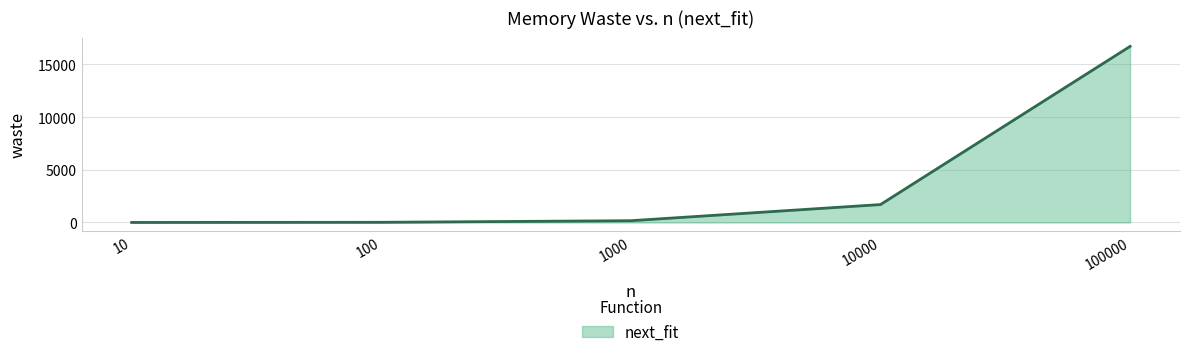

What is the greatest value displayed?

16698.4